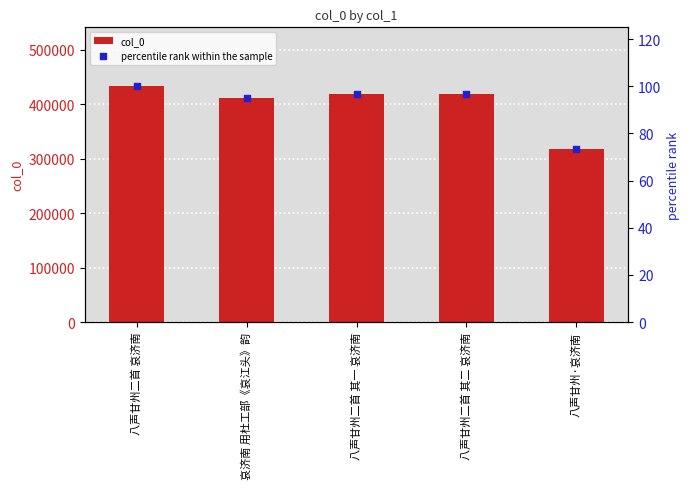

At how many categories does at least one series exceed 352307?

4